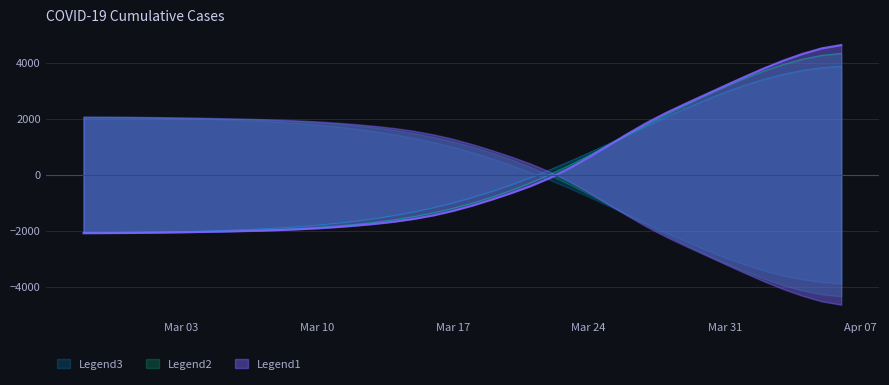

Rank the categories by value from lowest to highest.

2020-02-27, 2020-02-28, 2020-02-29, 2020-03-01, 2020-03-02, 2020-03-03, 2020-03-04, 2020-03-05, 2020-03-06, 2020-03-07, 2020-03-08, 2020-03-09, 2020-03-10, 2020-03-11, 2020-03-12, 2020-03-13, 2020-03-14, 2020-03-15, 2020-03-16, 2020-03-17, 2020-03-18, 2020-03-19, 2020-03-20, 2020-03-21, 2020-03-22, 2020-03-23, 2020-03-24, 2020-03-25, 2020-03-26, 2020-03-27, 2020-03-28, 2020-03-29, 2020-03-30, 2020-03-31, 2020-04-01, 2020-04-02, 2020-04-03, 2020-04-04, 2020-04-05, 2020-04-06